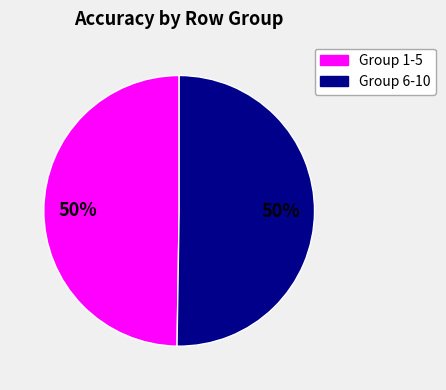

To the nearest percent, what is the average slice percentage?

50%